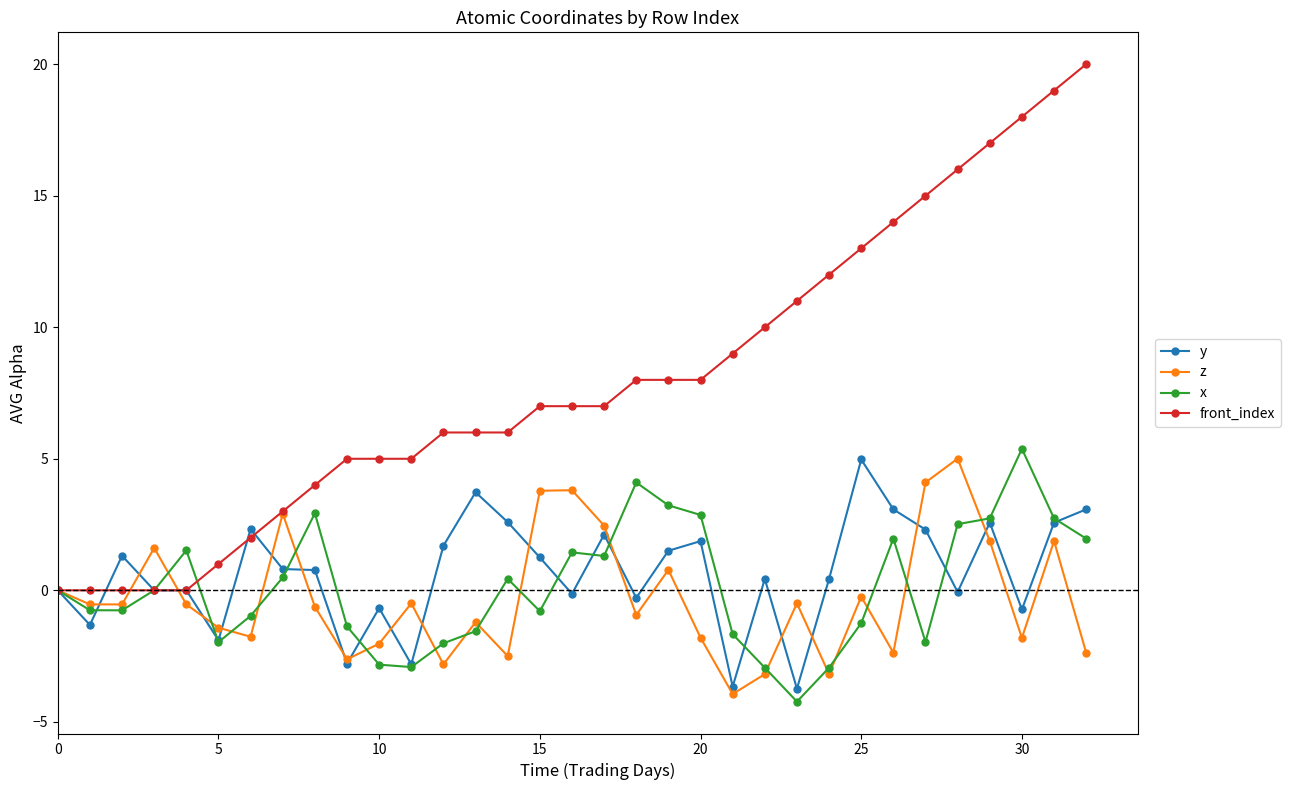

How many categories are shown in the chart?

33